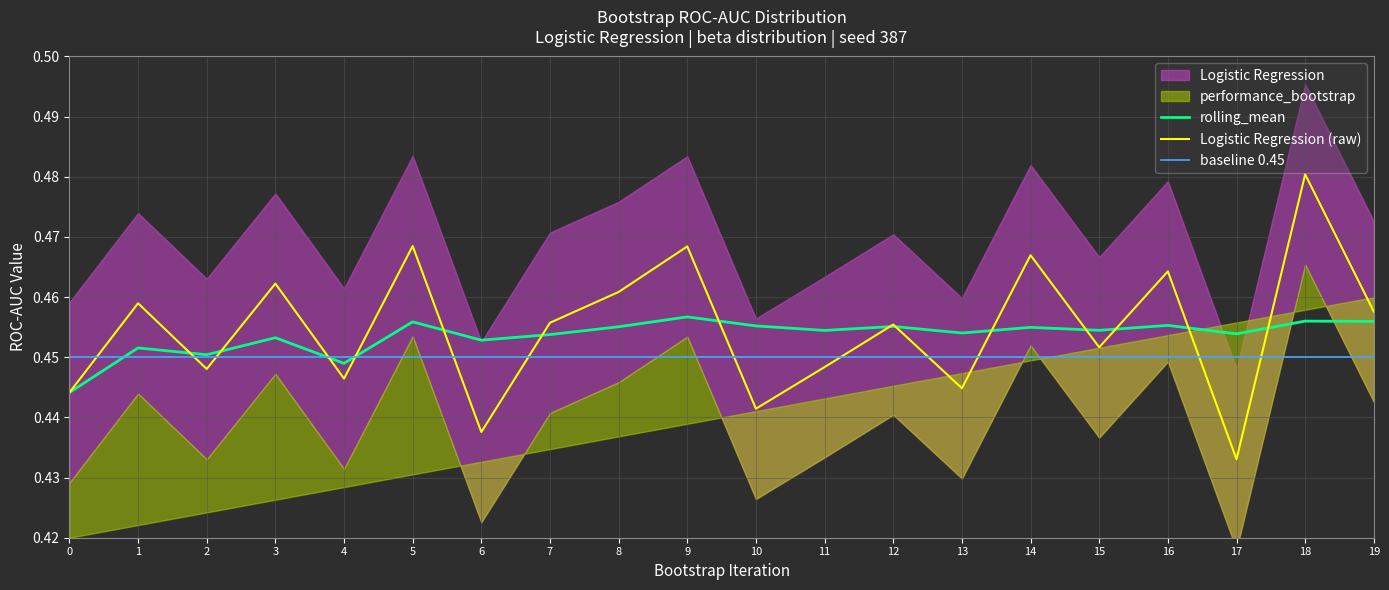

True or false: Logistic Regression (raw) has a value of 0.1 at 13.

False